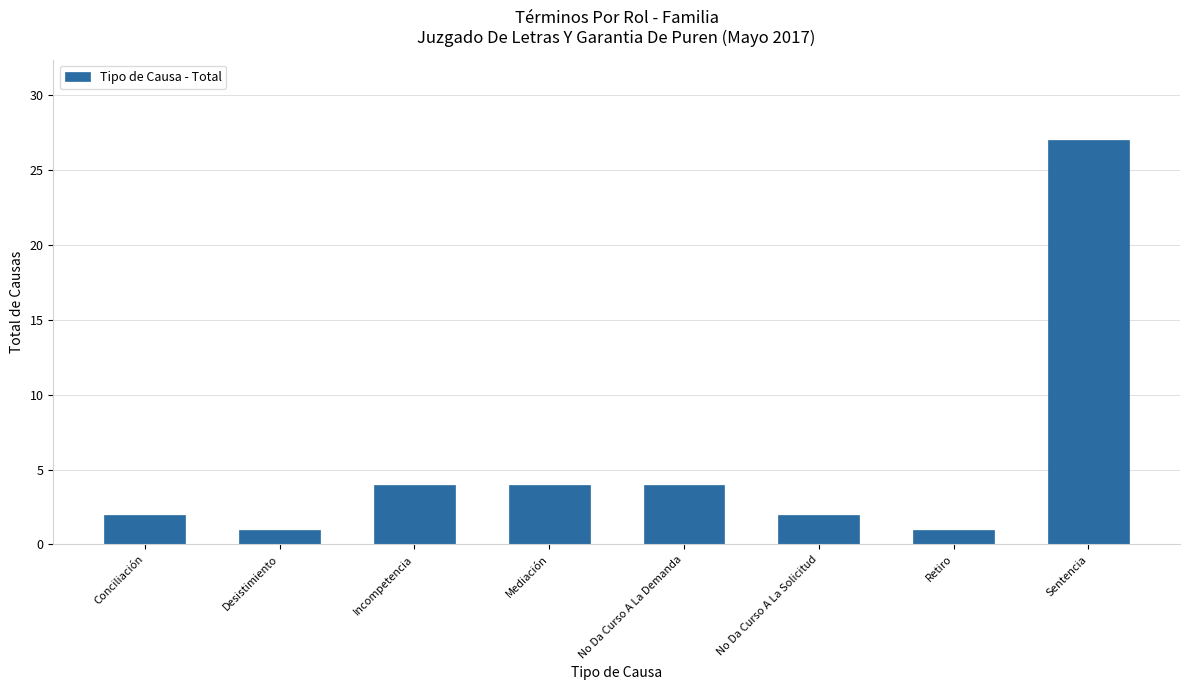

What is the label of the 1st bar from the right?

Sentencia